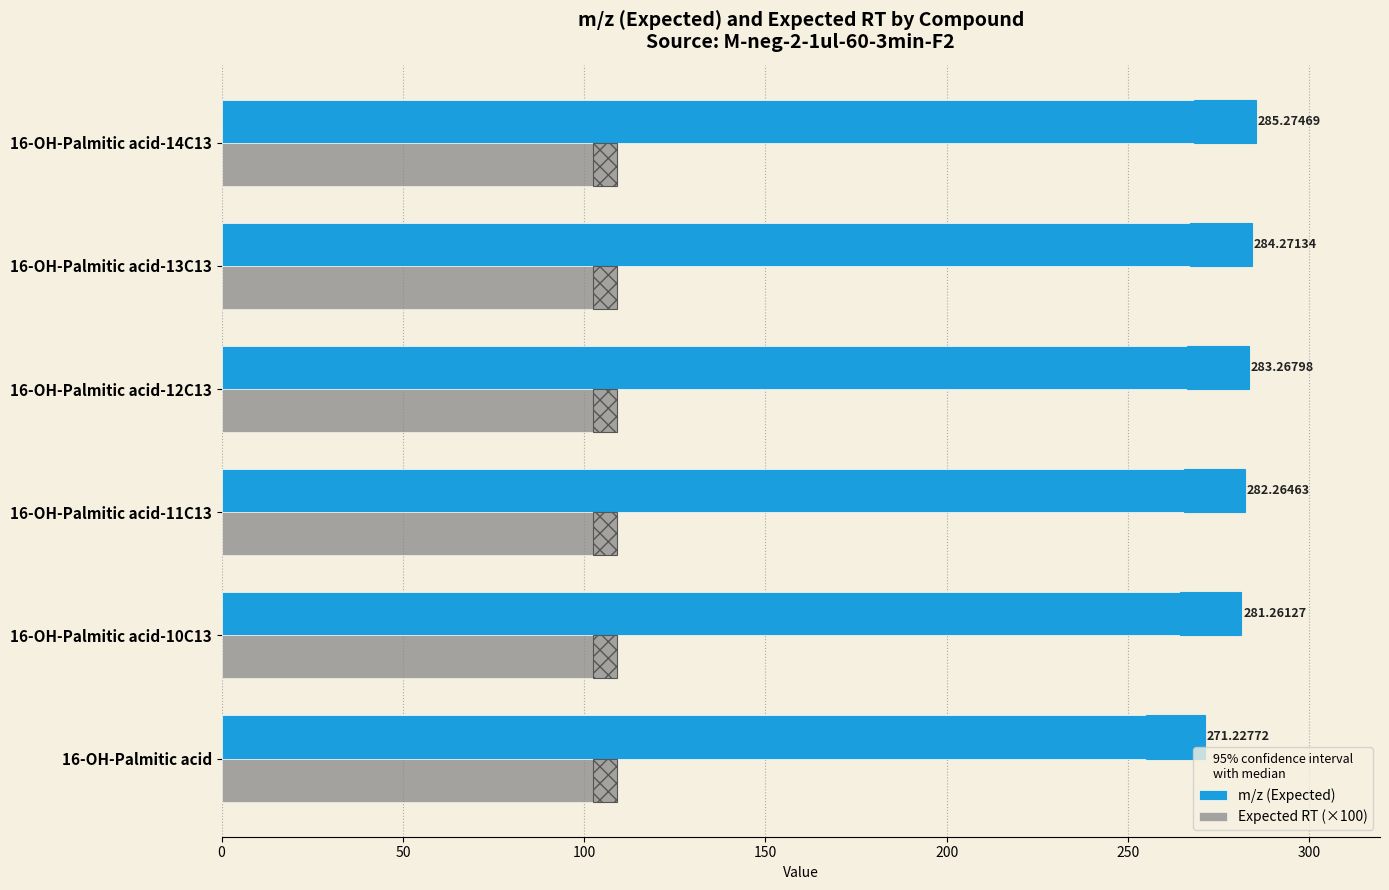

How many bars are there in total?

12